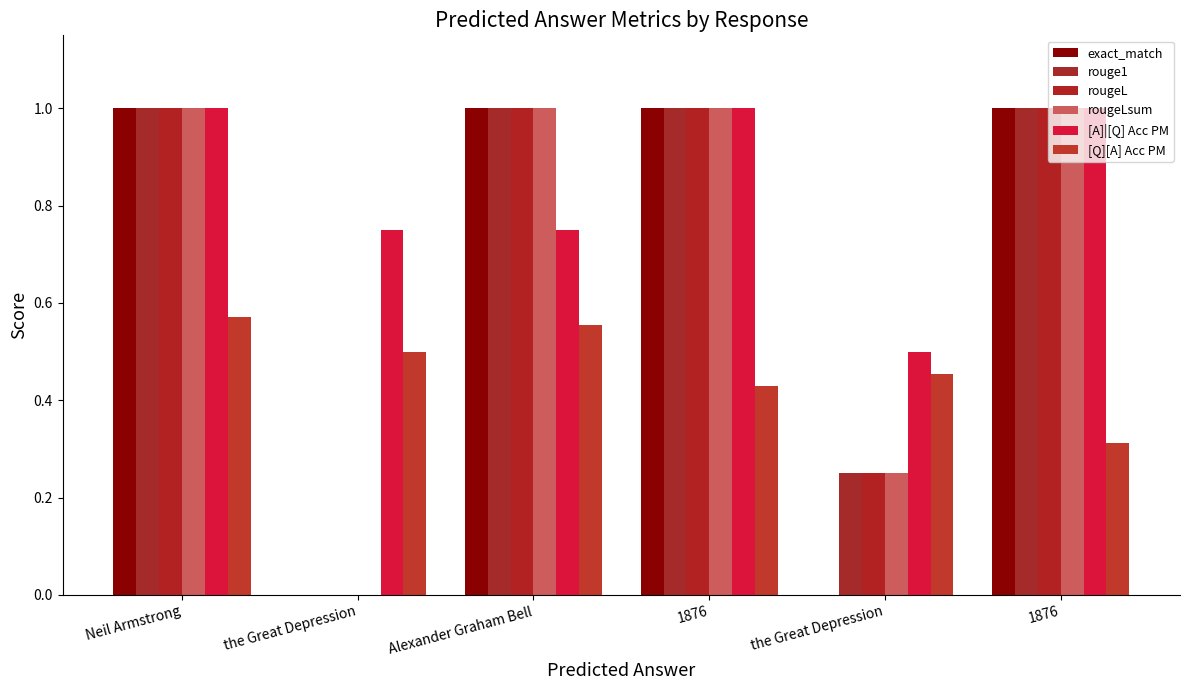

Reading left to right, transcribe all the data shown in this chart.

exact_match: 1.0	0.0	1.0	1.0	0.0	1.0
rouge1: 1.0	0.0	1.0	1.0	0.2	1.0
rougeL: 1.0	0.0	1.0	1.0	0.2	1.0
rougeLsum: 1.0	0.0	1.0	1.0	0.2	1.0
[A]|[Q] Acc PM: 1.0	0.8	0.8	1.0	0.5	1.0
[Q][A] Acc PM: 0.6	0.5	0.6	0.4	0.5	0.3